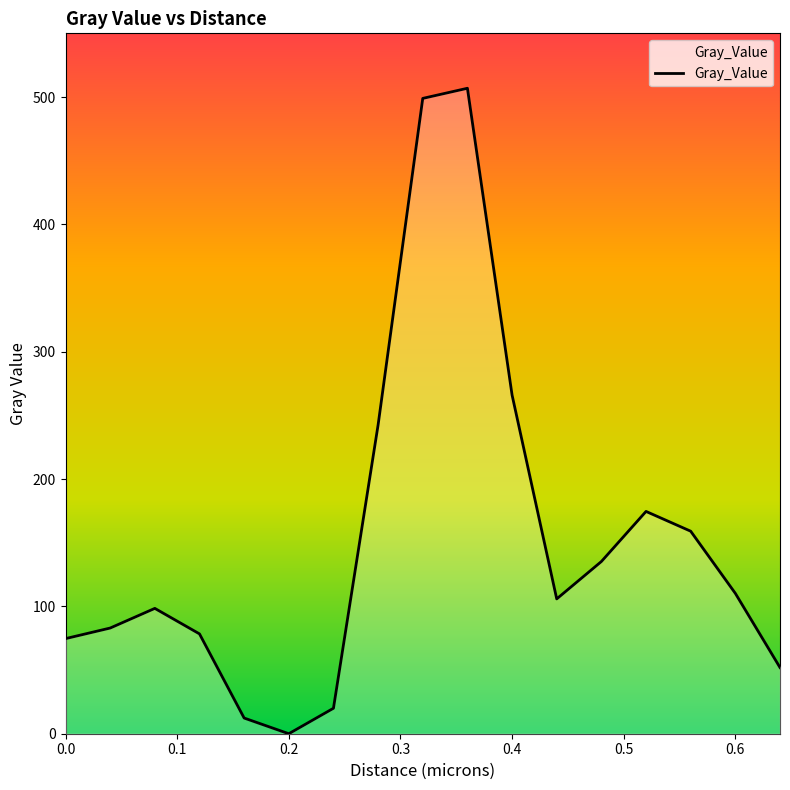

What is the greatest value displayed?

506.9